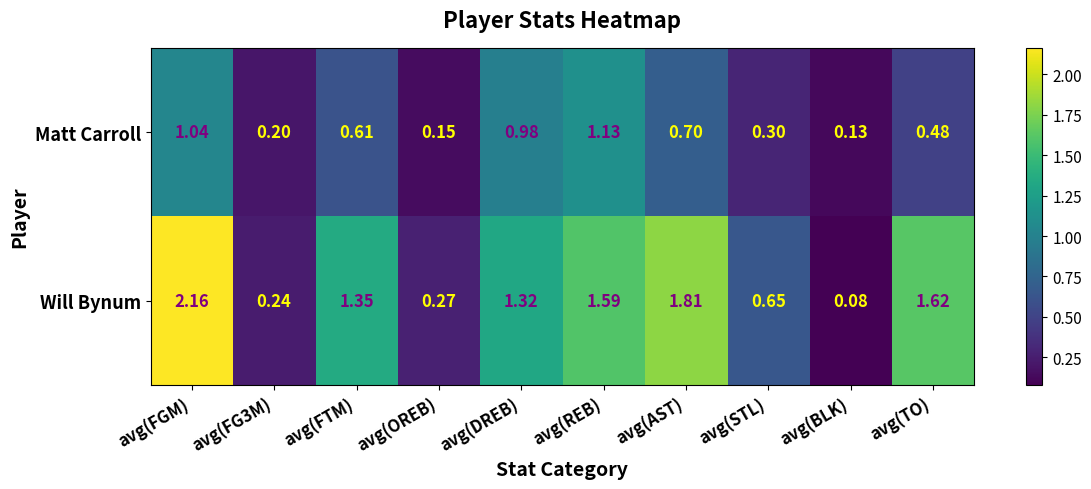

Rank the series by their maximum value, from lowest to highest.

Matt Carroll, Will Bynum